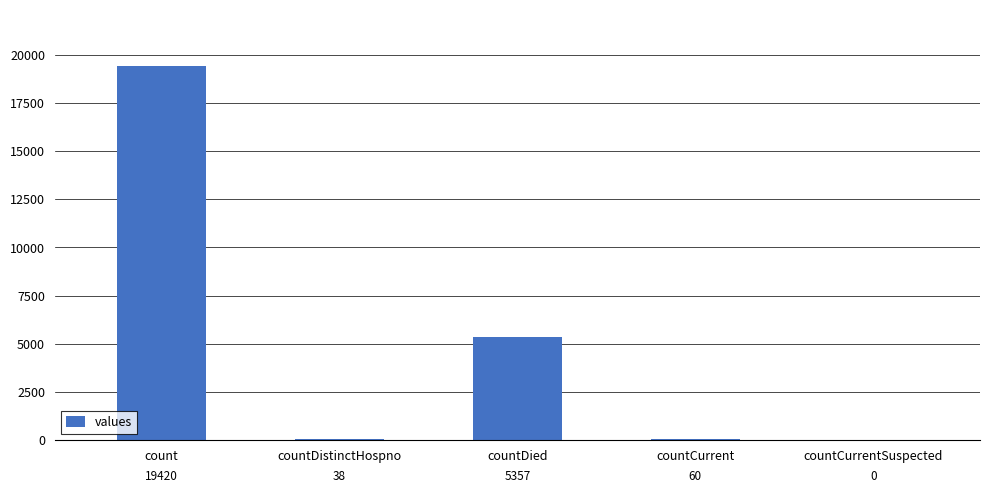

Reading left to right, list all the values displayed in this chart.

count=19420	countDistinctHospno=38	countDied=5357	countCurrent=60	countCurrentSuspected=0